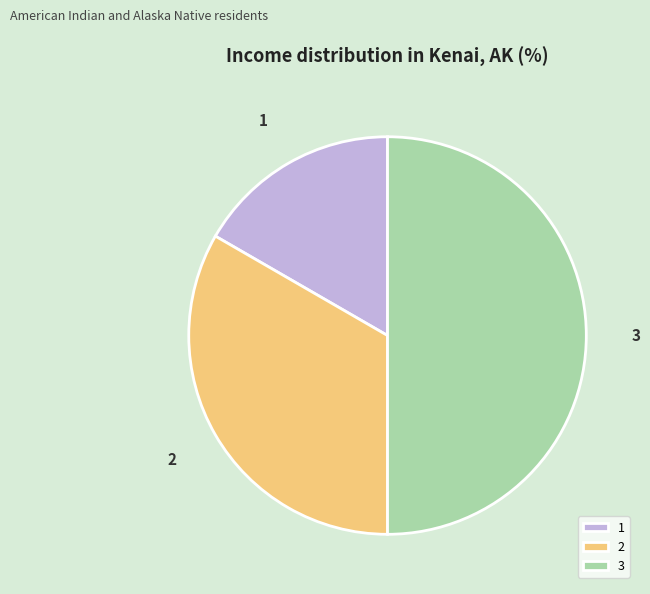

What is the largest slice in the pie chart?

3